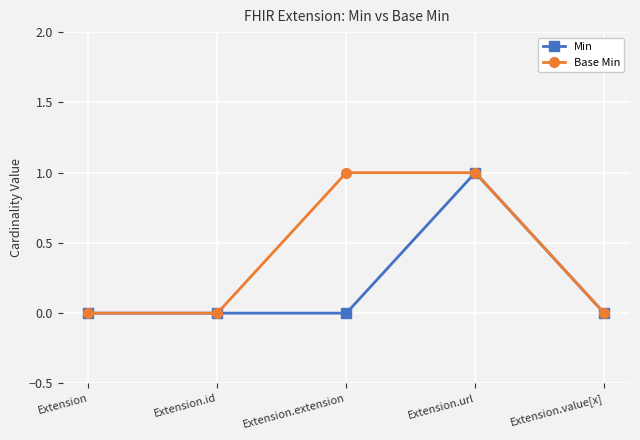

True or false: Min has more than 2 interior local peaks.

False